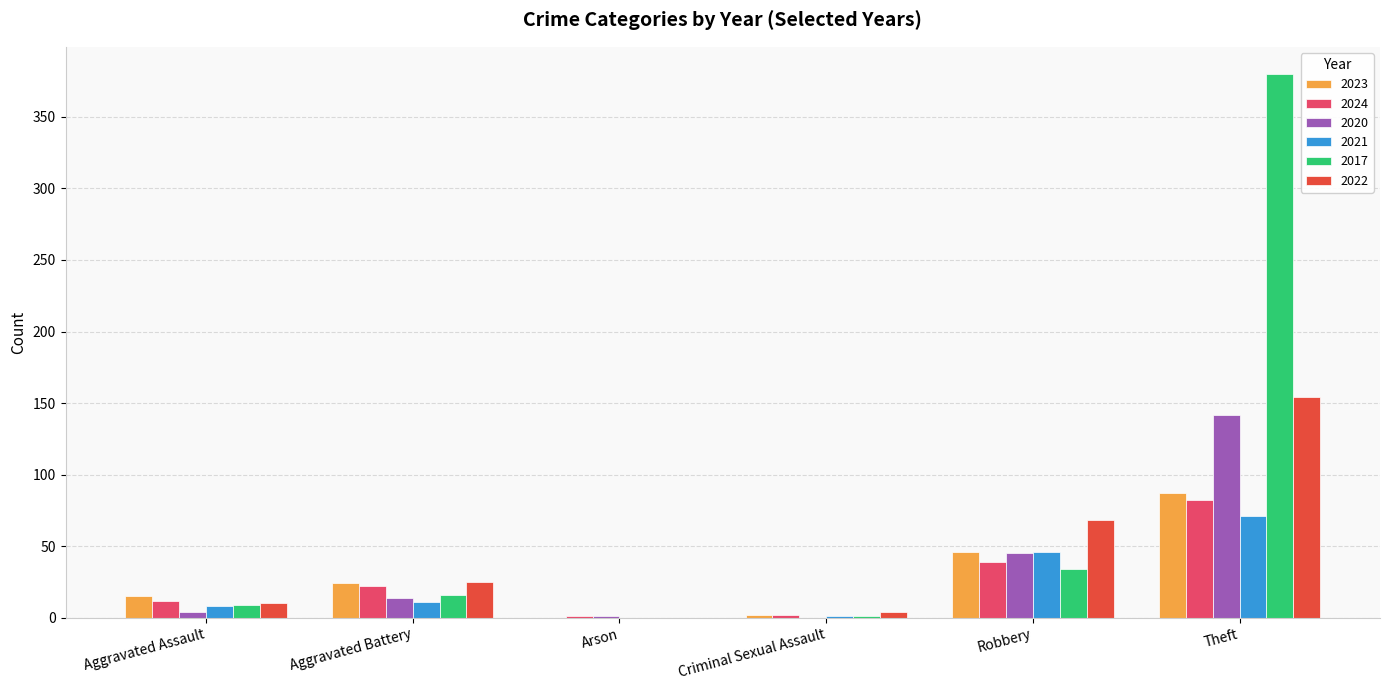

Is the value of 2024 at Arson greater than the value of 2017 at Robbery?

No